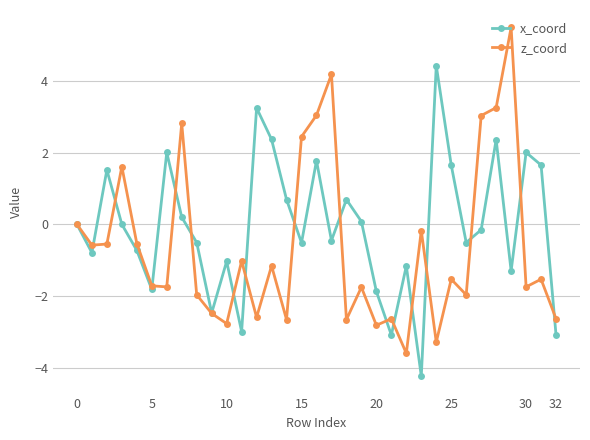

Which series has the largest total across all categories?

x_coord